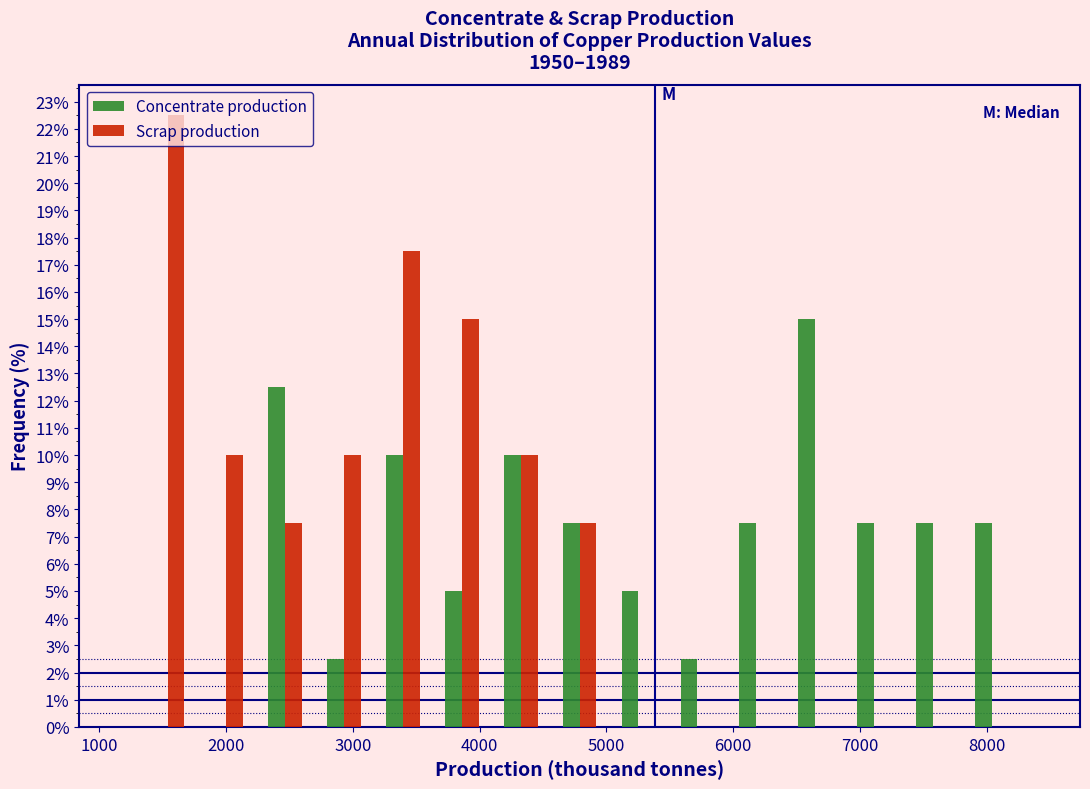

Reading left to right, transcribe this chart: for each range on the x-axis, give the height of each series' bar. Neither the bar edges nor the heights are printed on the chart, so give them approximately, as read against the axes.

1300 to 1800: Concentrate production=0	Scrap production=22.5
1800 to 2200: Concentrate production=0	Scrap production=10.0
2200 to 2700: Concentrate production=12.5	Scrap production=7.5
2700 to 3200: Concentrate production=2.5	Scrap production=10.0
3200 to 3600: Concentrate production=10.0	Scrap production=17.5
3600 to 4100: Concentrate production=5.0	Scrap production=15.0
4100 to 4600: Concentrate production=10.0	Scrap production=10.0
4600 to 5000: Concentrate production=7.5	Scrap production=7.5
5000 to 5500: Concentrate production=5.0	Scrap production=0
5500 to 5900: Concentrate production=2.5	Scrap production=0
5900 to 6400: Concentrate production=7.5	Scrap production=0
6400 to 6900: Concentrate production=15.0	Scrap production=0
6900 to 7300: Concentrate production=7.5	Scrap production=0
7300 to 7800: Concentrate production=7.5	Scrap production=0
7800 to 8300: Concentrate production=7.5	Scrap production=0